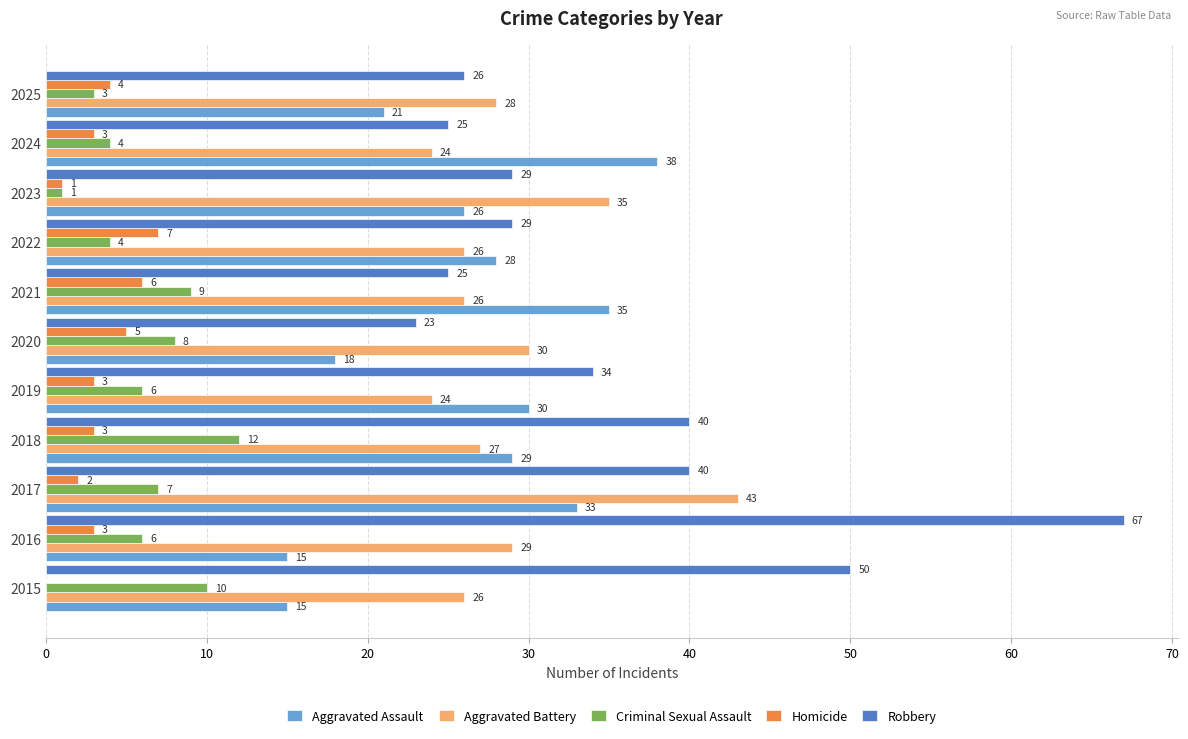

Where is Aggravated Battery nearest to the value 33?

2023